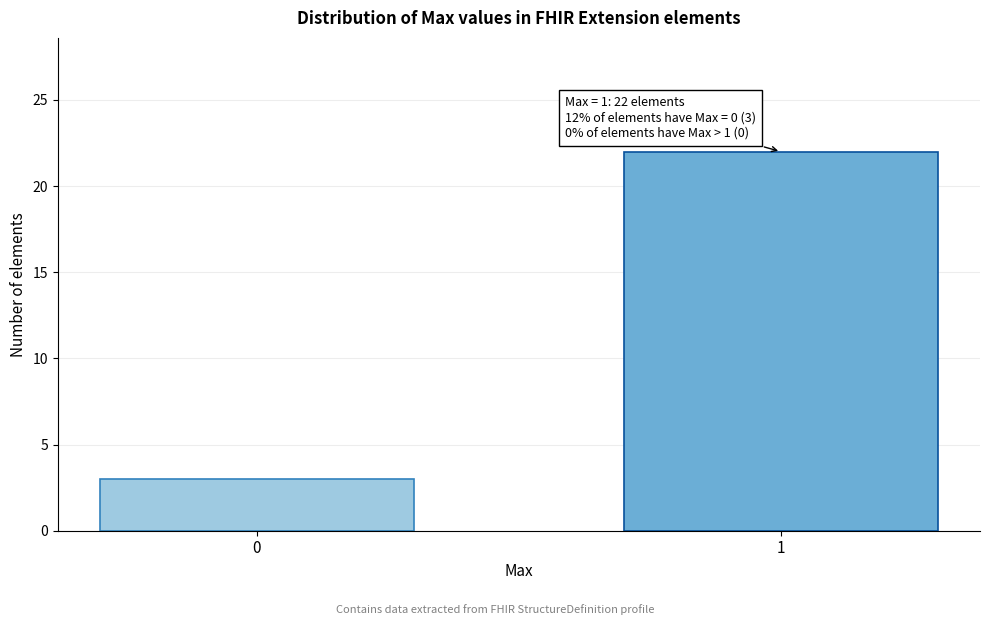

Reading right to left, transcribe all the data shown in this chart.

1=22	0=3